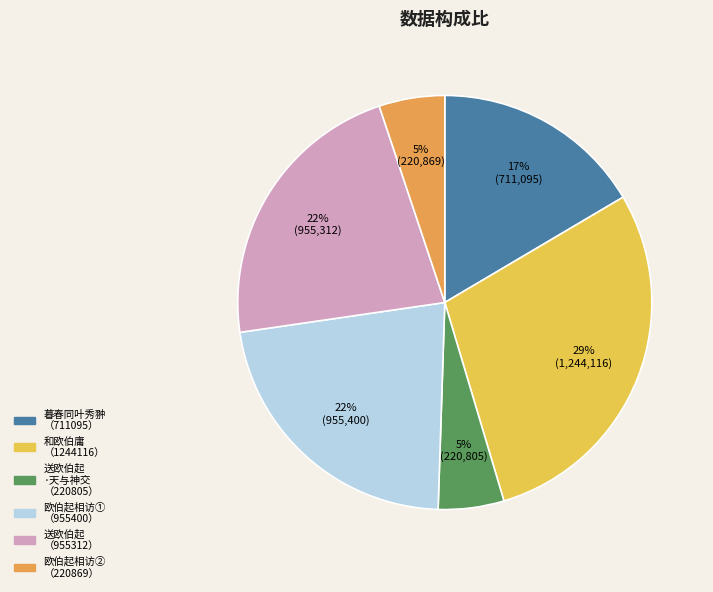

Does any single category account for the majority?

No